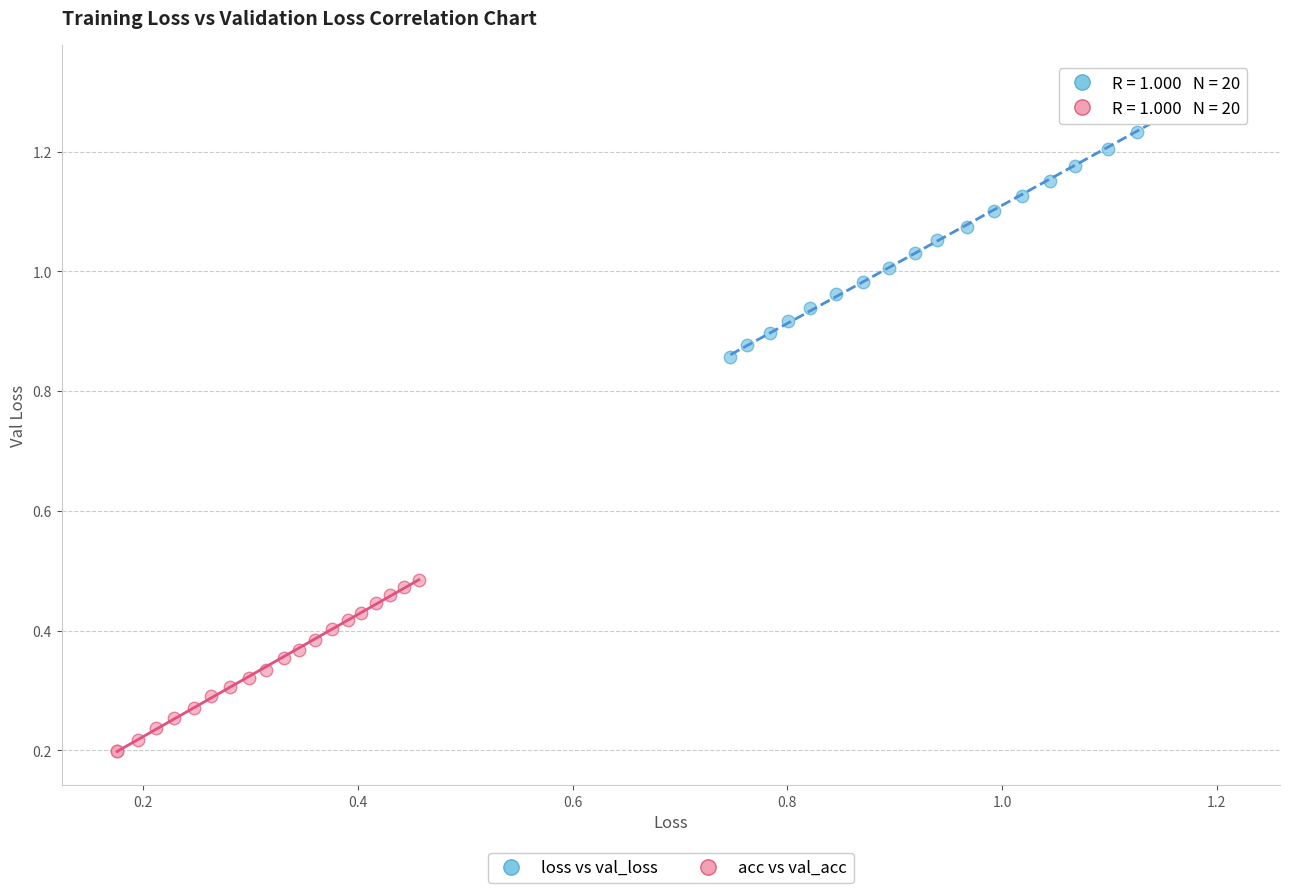

Which series contains the lowest Y value?

acc vs val_acc